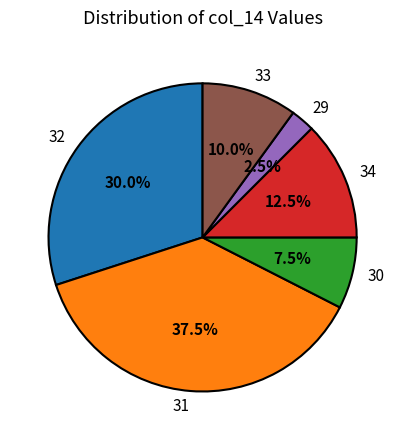

What percentage do 32 and 29 together represent?

32.5%